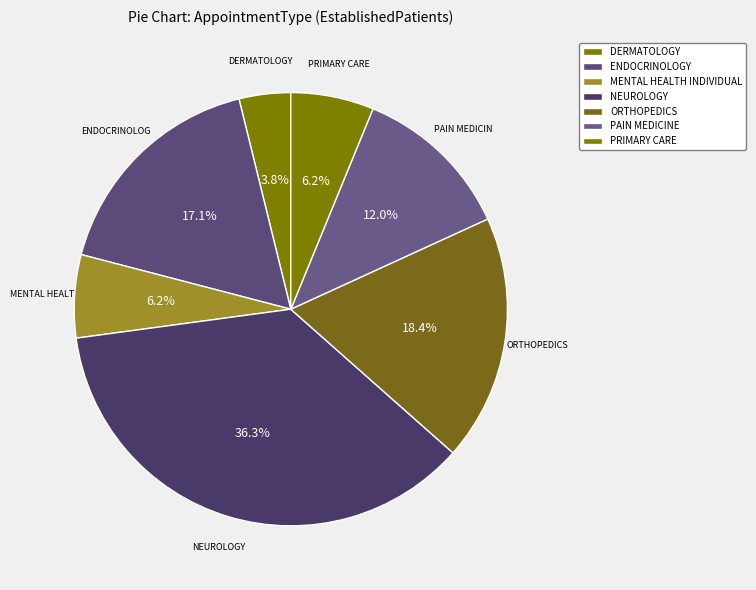

True or false: DERMATOLOGY accounts for 1% of the total.

False